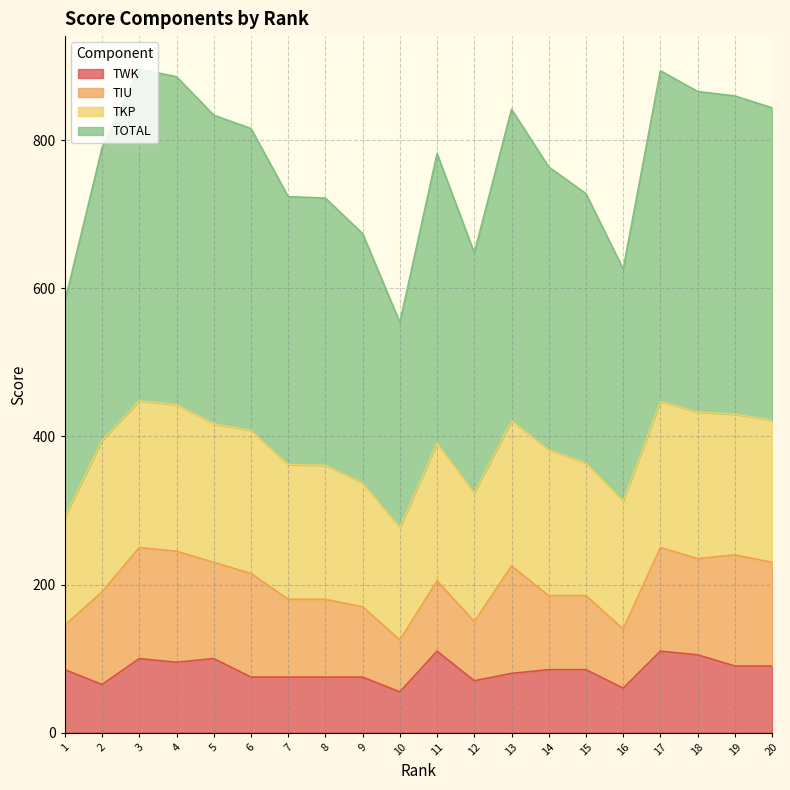

At which category is the sum across all series the highest?

17